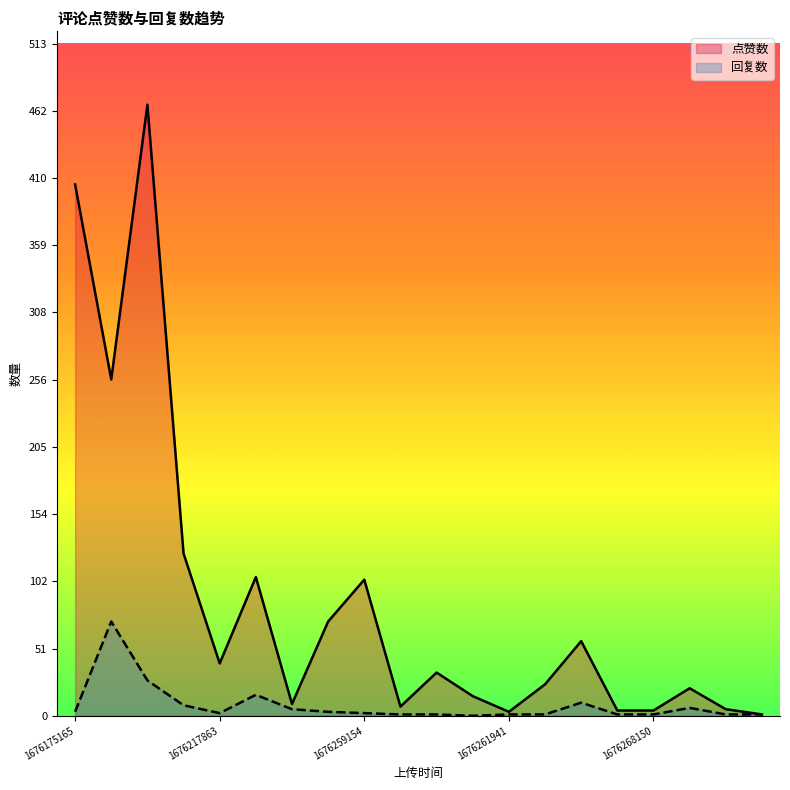

How many lines are shown in the chart?

2